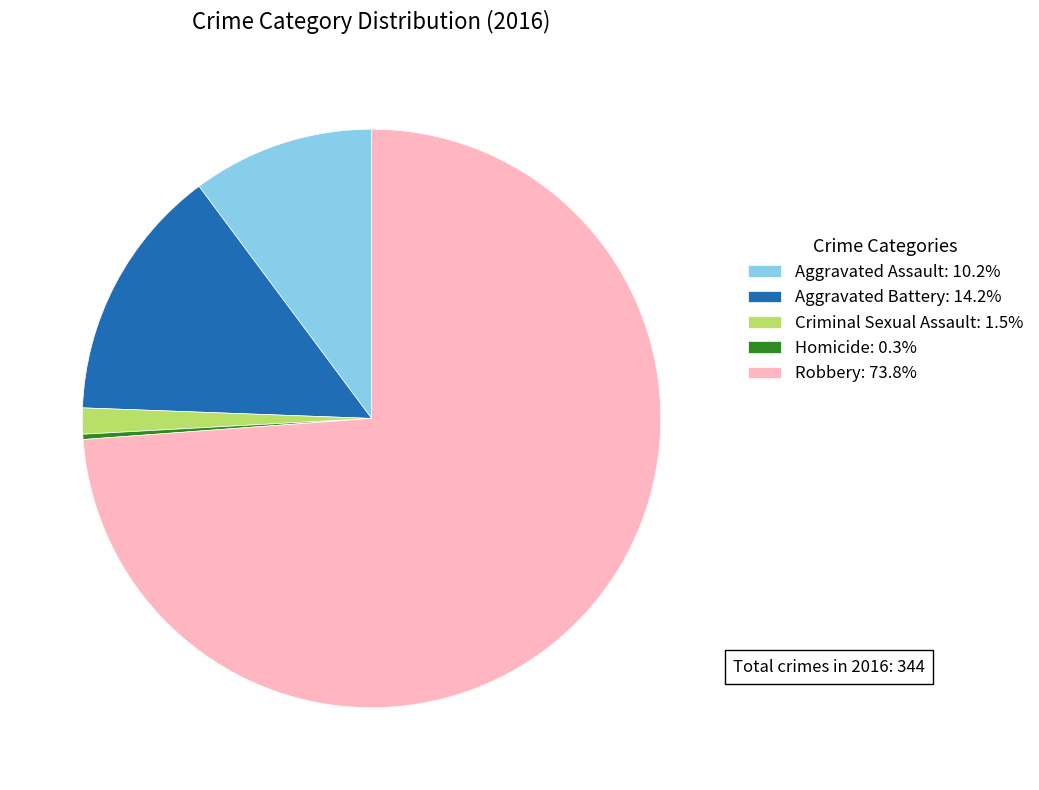

Approximately how many times larger is the value at Criminal Sexual Assault: 1.5% compared to Homicide: 0.3%?

5.0